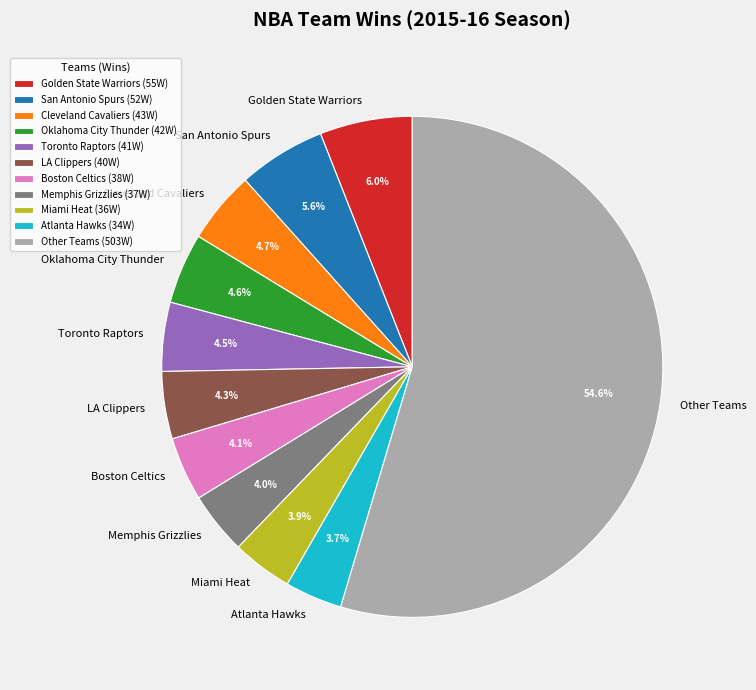

Does Memphis Grizzlies account for over 50% of the chart?

No